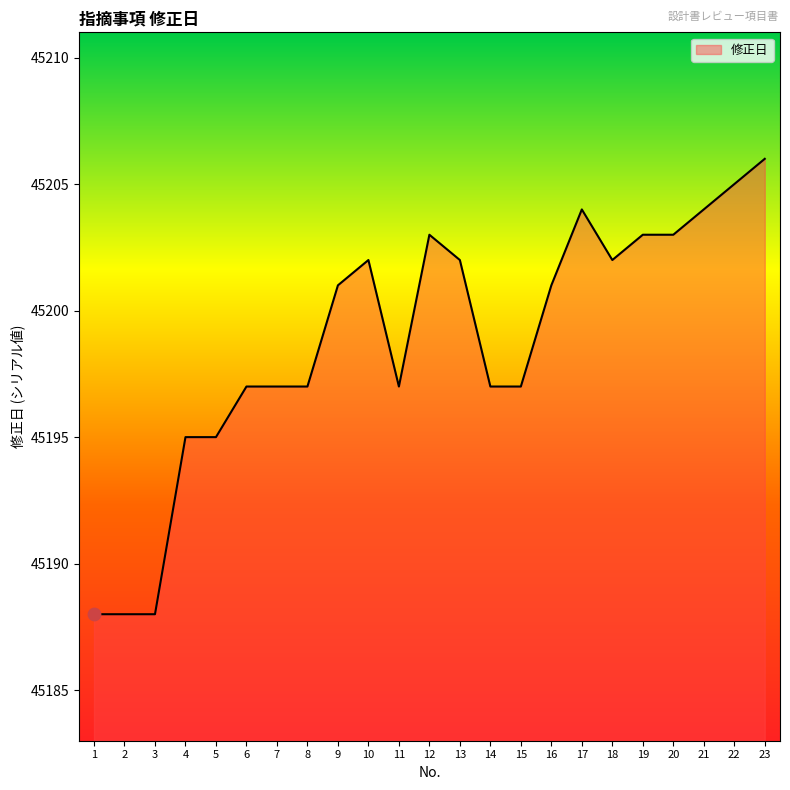

What is the ratio of the value at 12 to the value at 3?

1.0